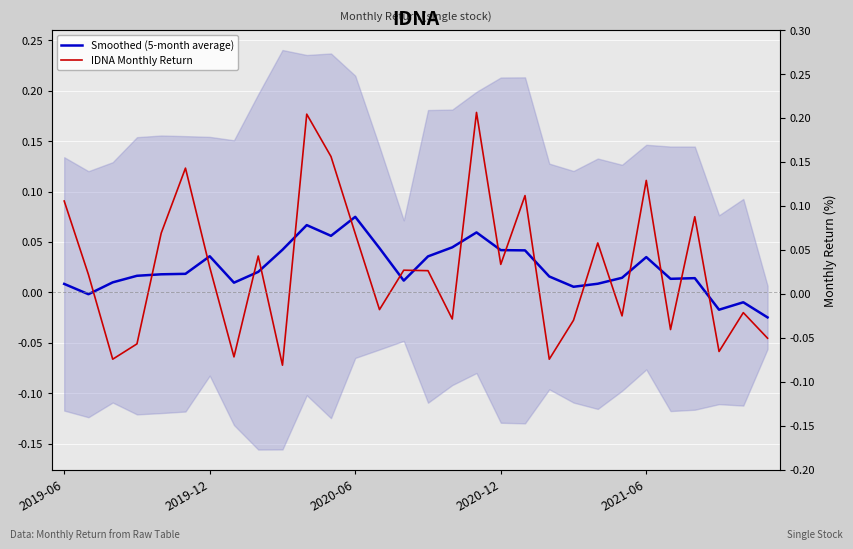

What value does the IDNA Monthly Return series have at 11?

0.1